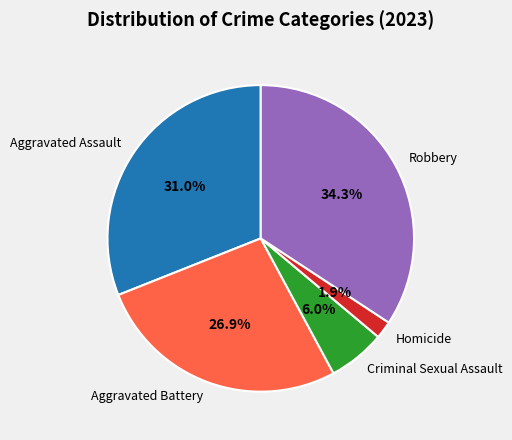

Is the sum of Criminal Sexual Assault and Robbery greater than half?

No